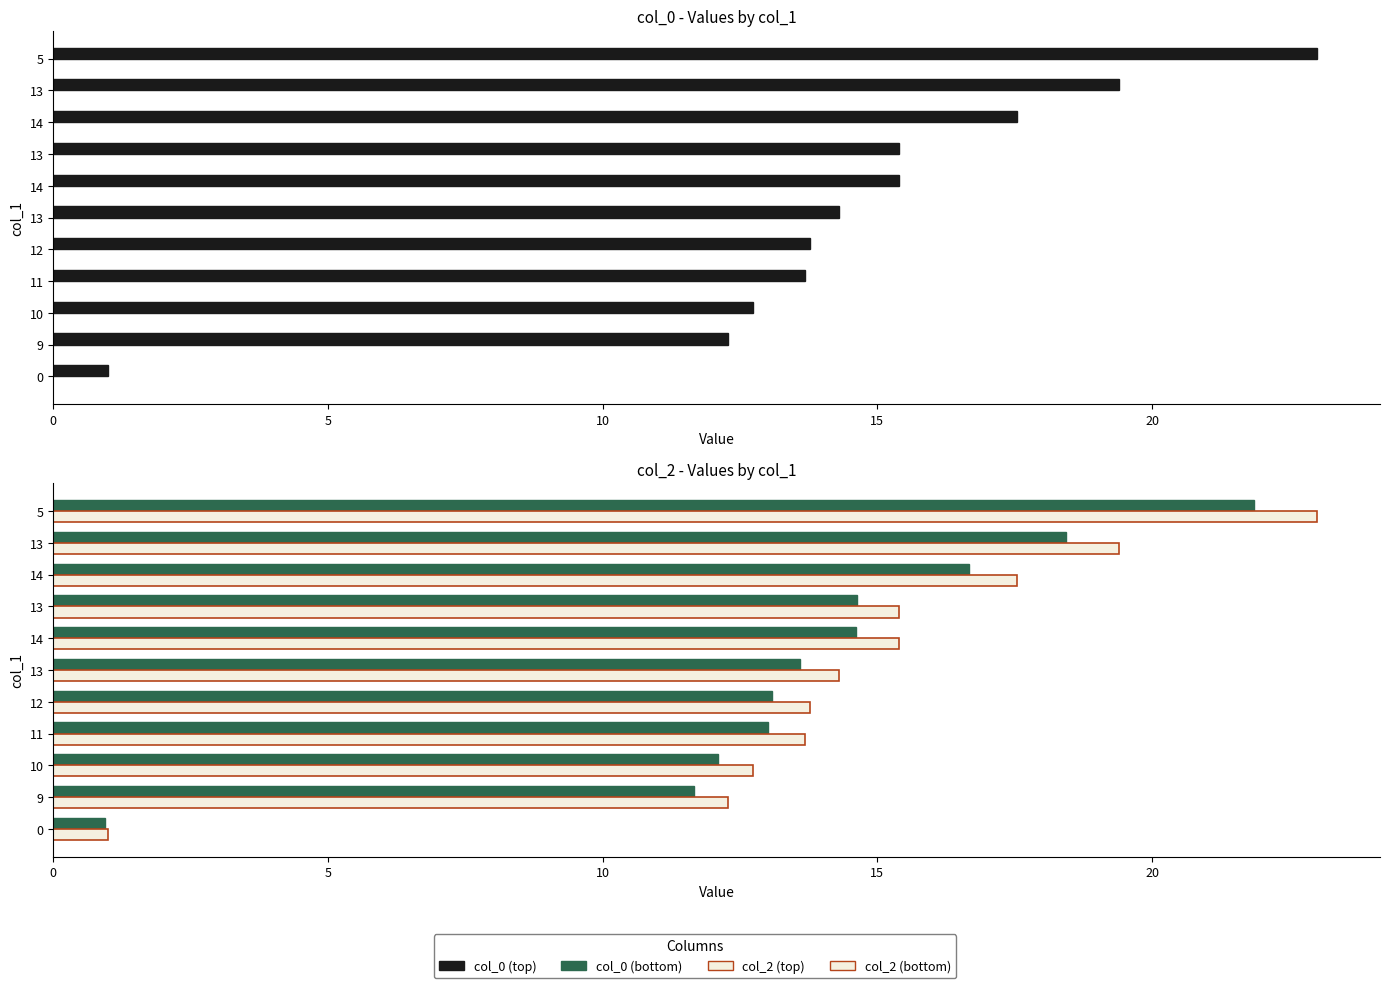

What is the difference between the highest and lowest values at 10?

0.6